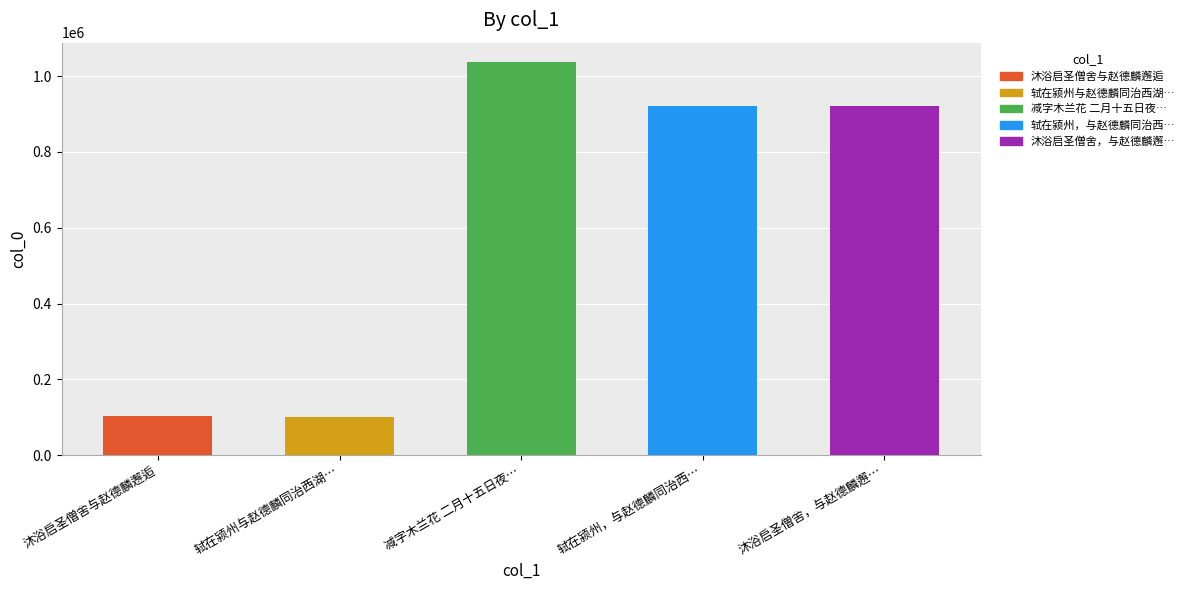

Between 沐浴启圣僧舍与赵德麟邂逅 and 减字木兰花 二月十五日夜与赵德麟小酌聚星堂, which is larger?

减字木兰花 二月十五日夜与赵德麟小酌聚星堂